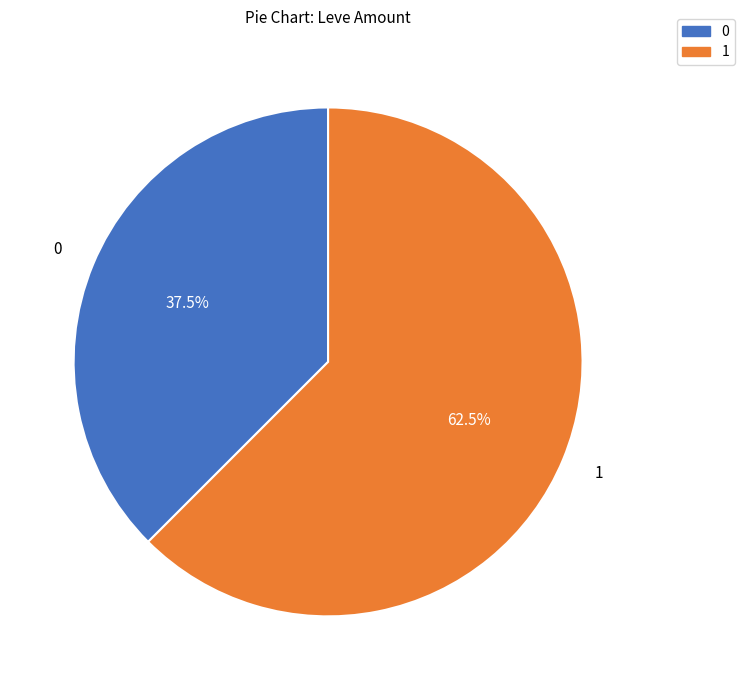

What is the largest slice in the pie chart?

1